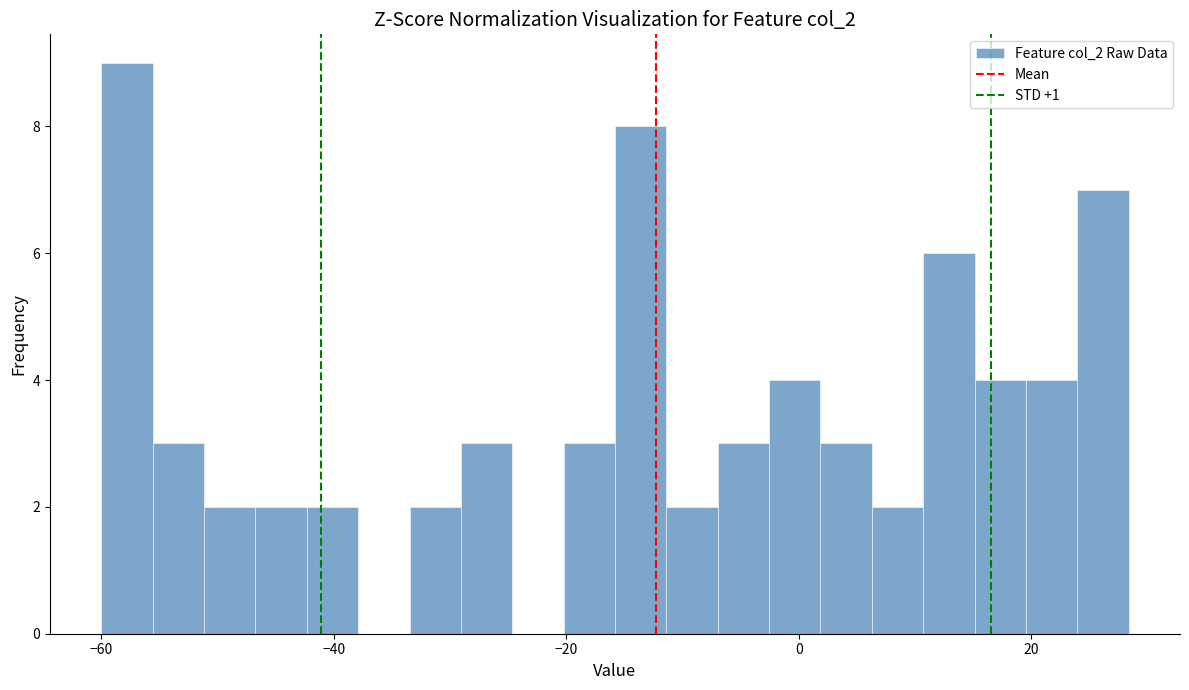

Around what value on the x-axis is the tallest bar? Give the approximate position of its centre, as read against the axis.

-58